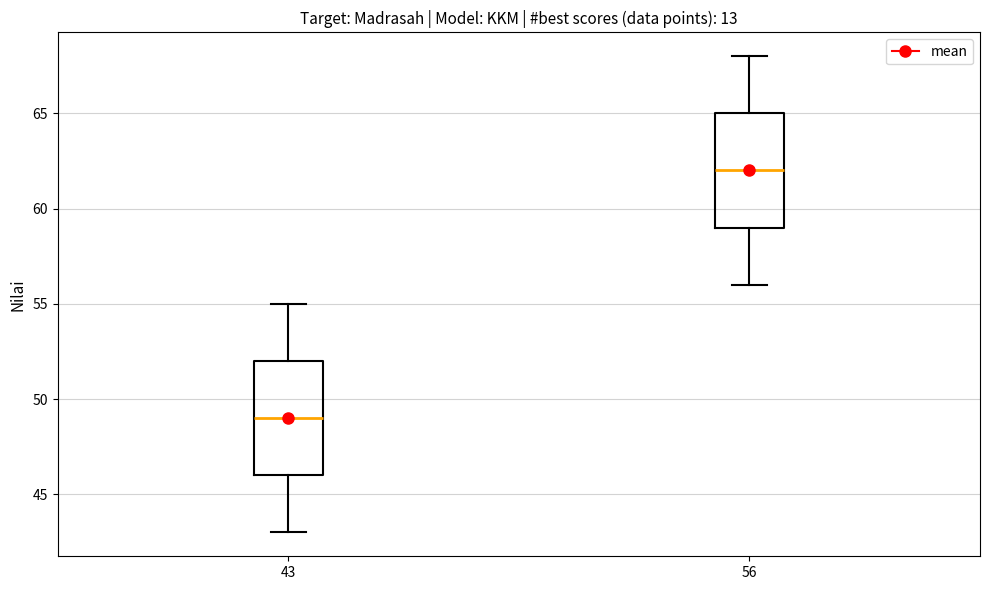

Reading left to right, read every box against the y-axis: the position of its median line, the range the box covers, and the ends of its whiskers. The values are not printed on the chart, so give them approximately, as read against the axis.

43: median 49, box 46 to 52, whiskers 43 to 55
56: median 62, box 59 to 65, whiskers 56 to 68